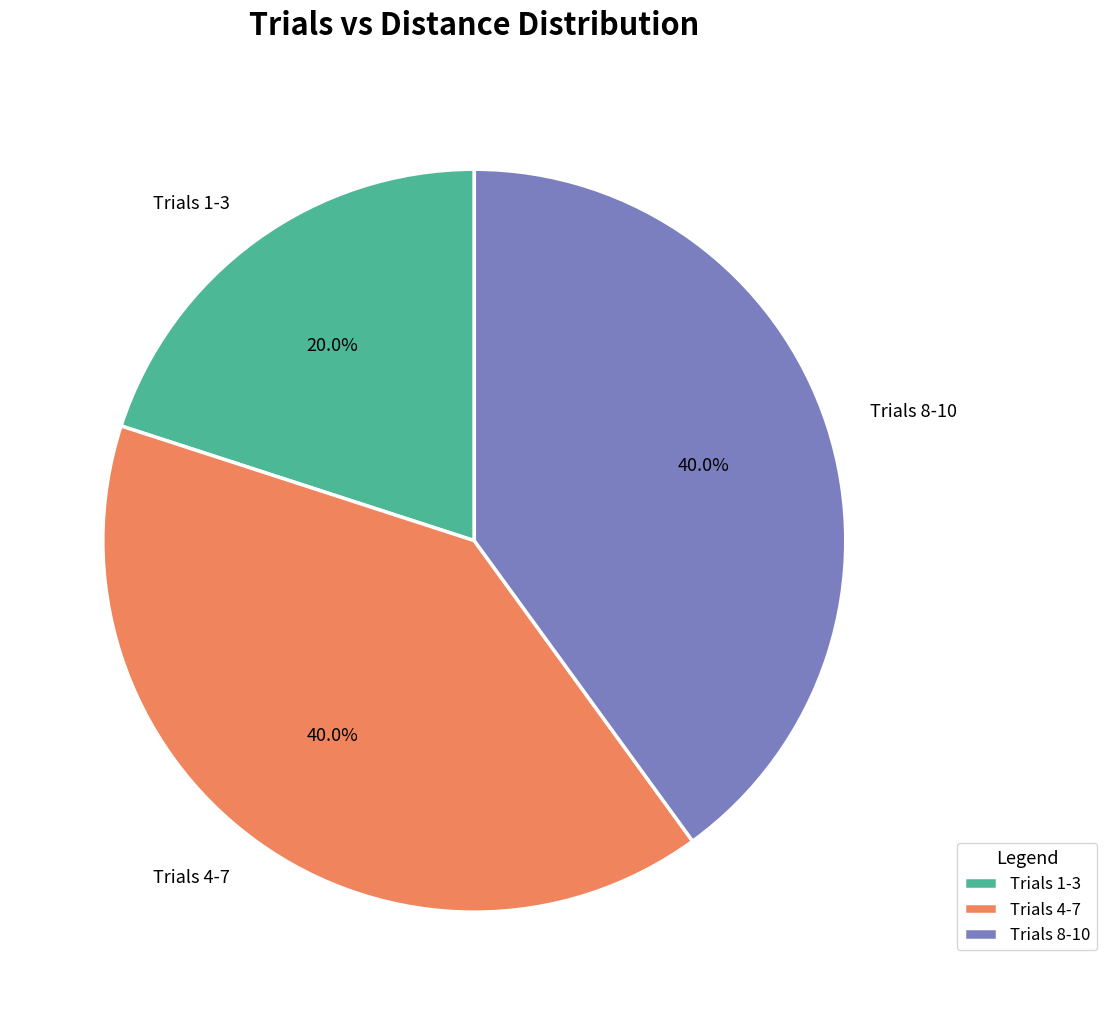

Which slice is the smallest?

Trials 1-3